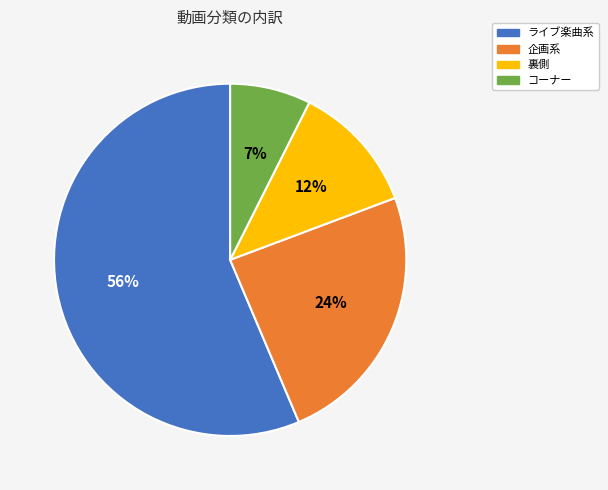

What is the smallest slice in the pie chart?

コーナー